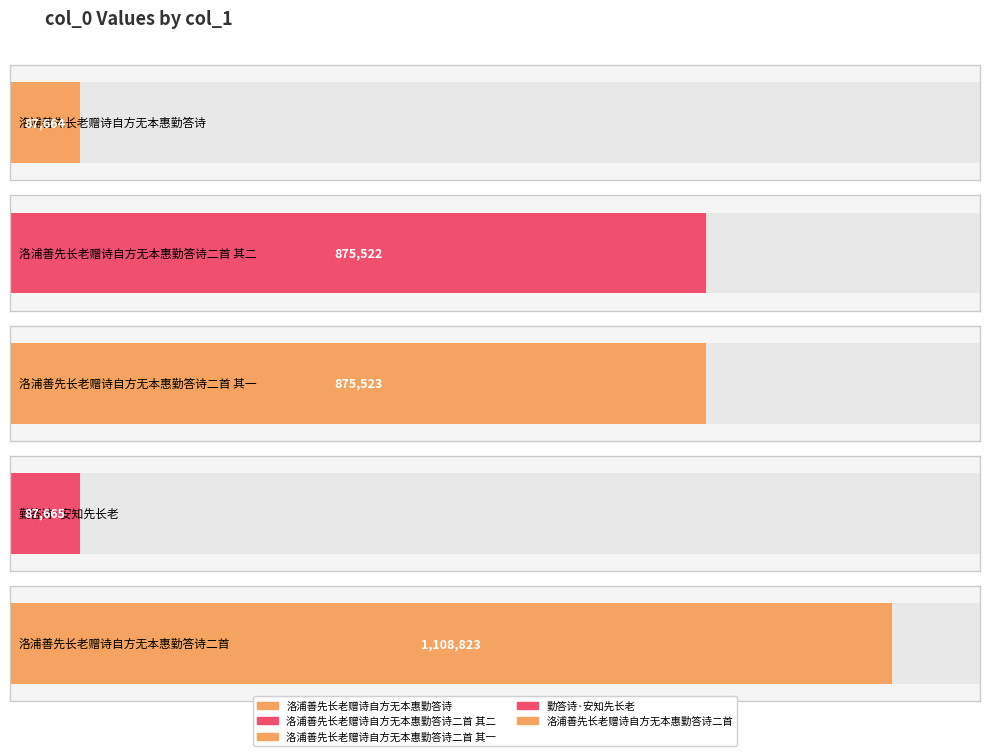

Reading left to right, list all the values displayed in this chart.

87664	875522	875523	87665	1108823